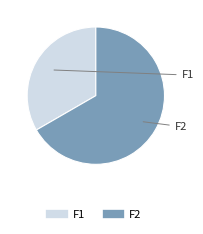

Combined, do F2 and F1 account for over 50%?

Yes